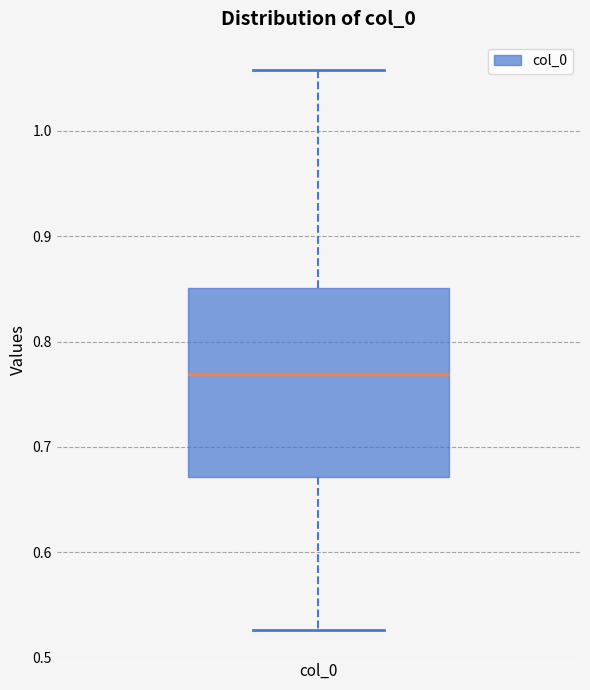

Where is the upper edge of the box for col_0 on the y-axis? The values are not printed on the chart, so give them approximately, as read against the axis.

0.85